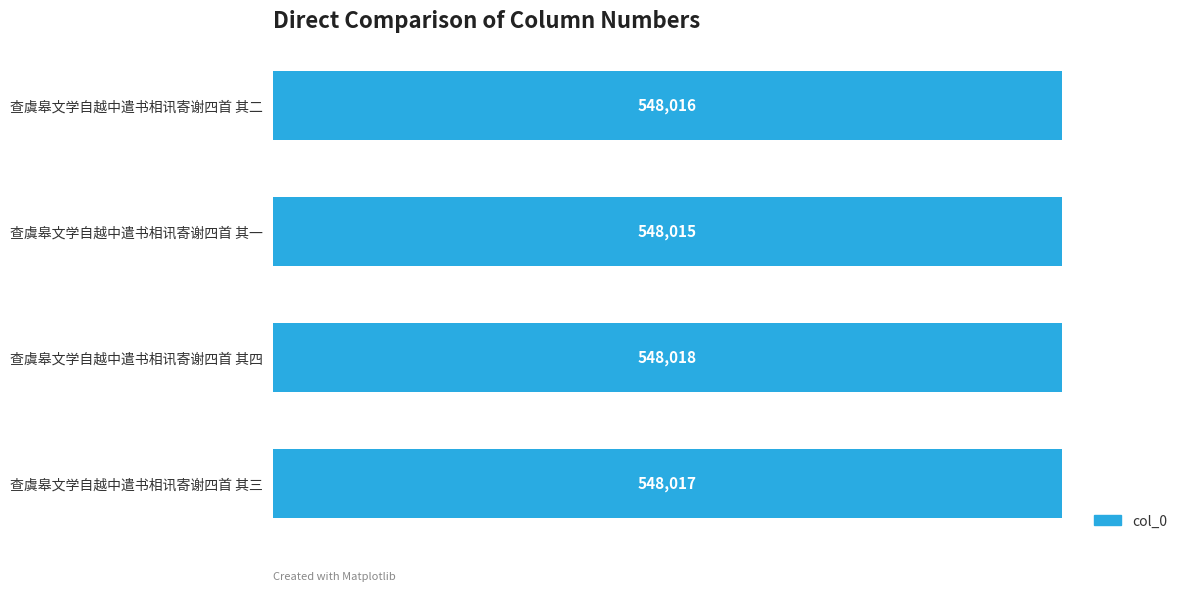

What is the difference between the maximum and second lowest values?

2